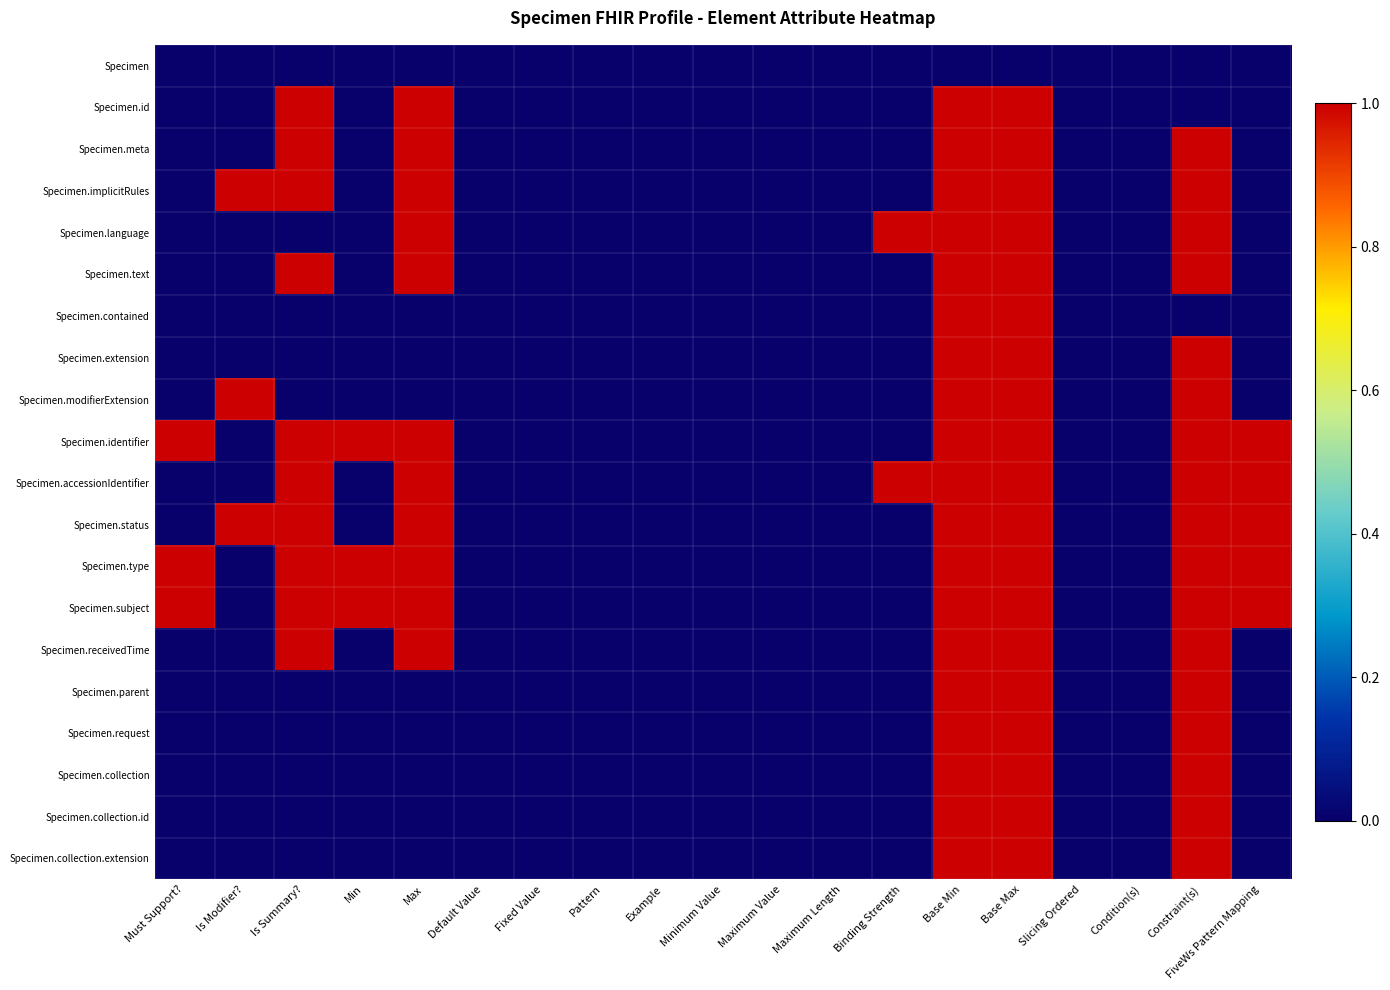

What is the maximum value shown in the chart?

1